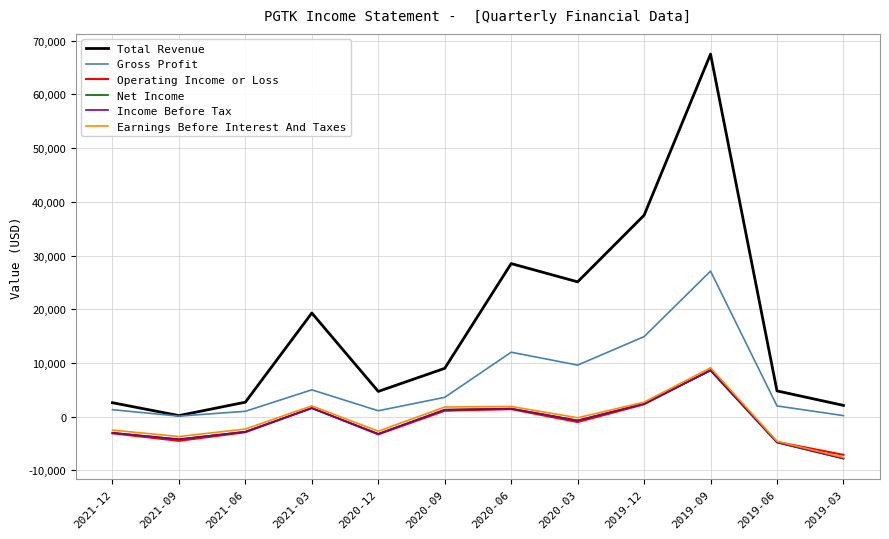

True or false: Earnings Before Interest And Taxes and Income Before Tax intersect in this chart.

False